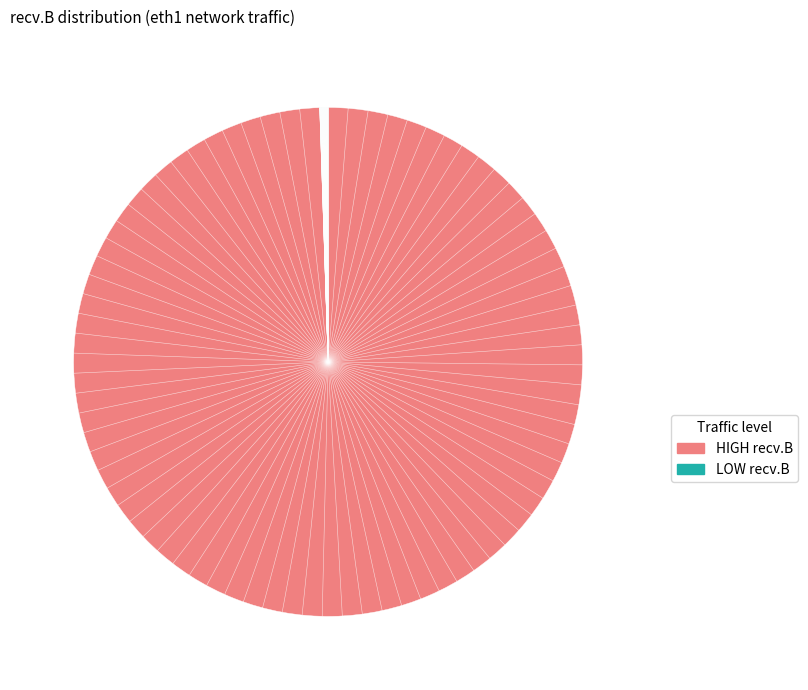

Rank the categories by value from highest to lowest.

HIGH recv.B, LOW recv.B